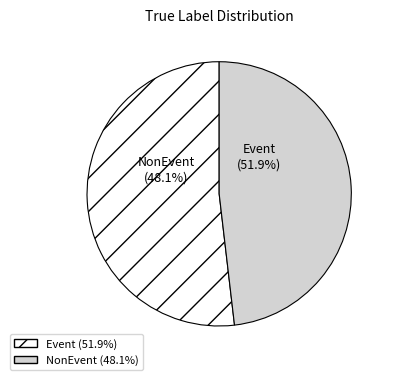

True or false: Move to environment with adequate light accounts for 1% of the total.

False